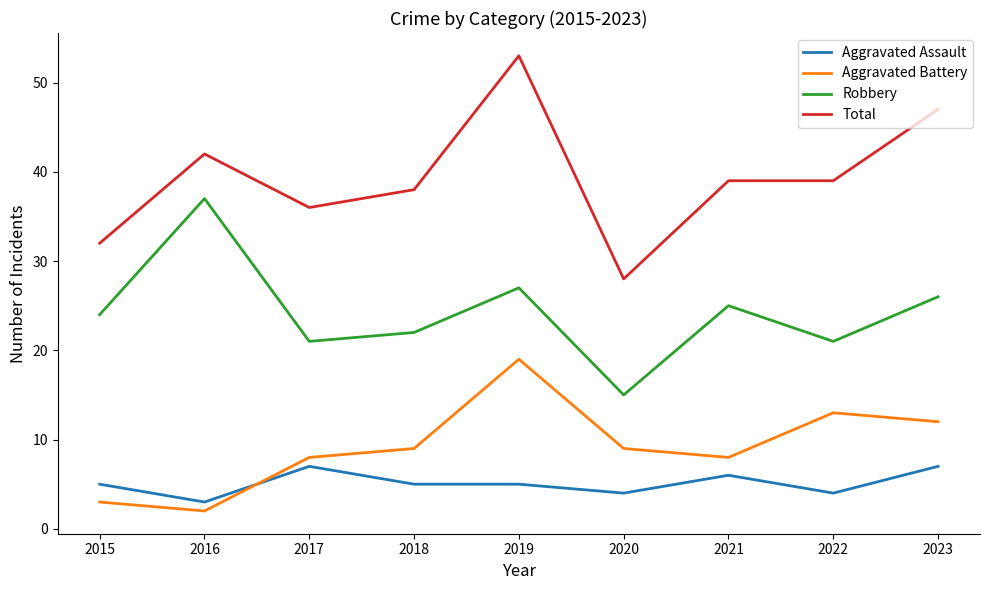

Which series has the widest spread of values?

Total